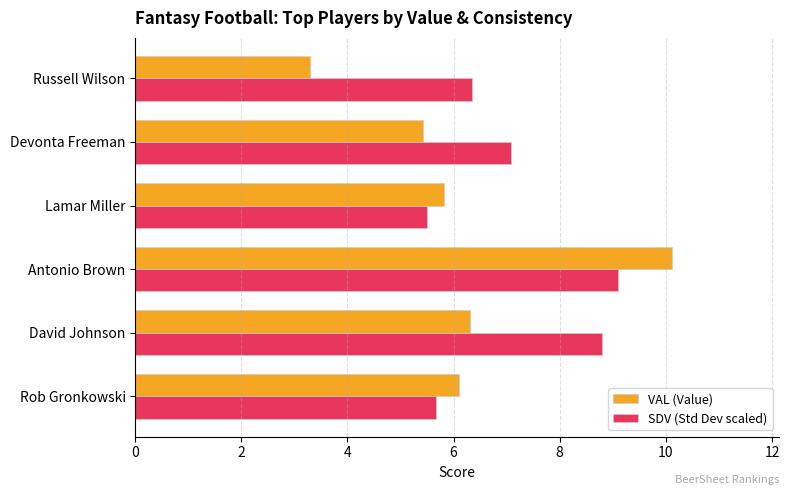

Which series has the largest range (max minus min)?

VAL (Value)